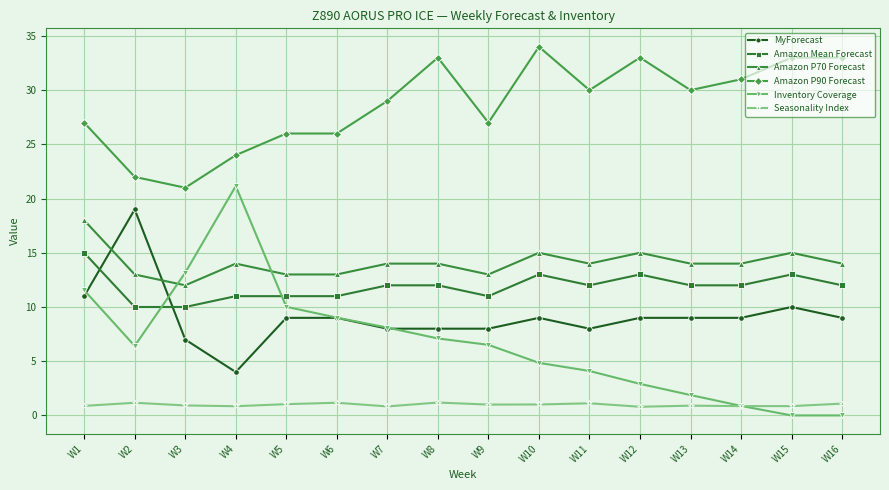

What is the lowest value of the MyForecast series?

4.0